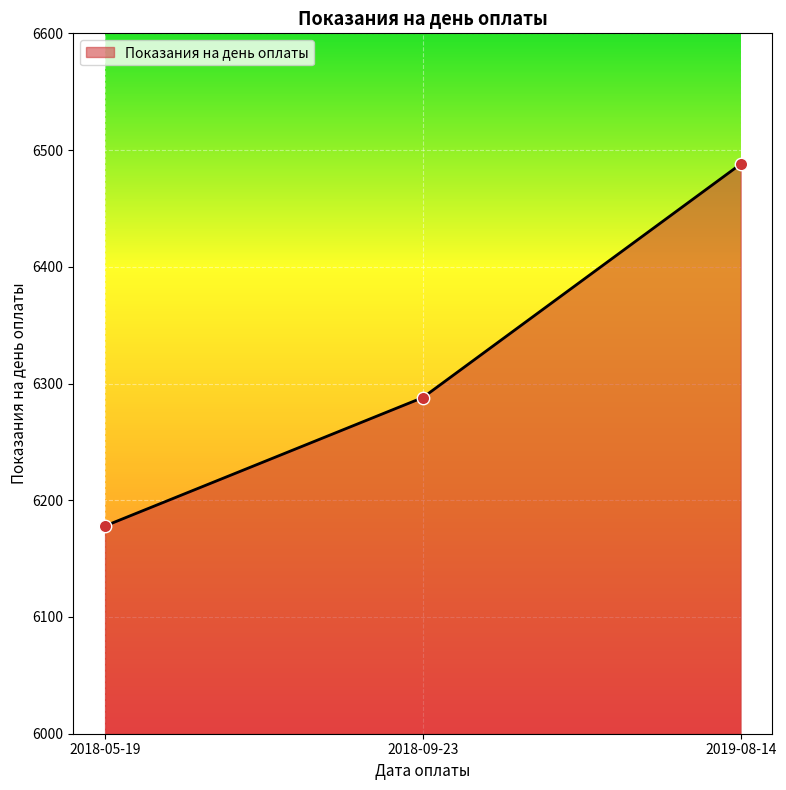

Between 2018-09-23 and 2018-05-19, which is larger?

2018-09-23